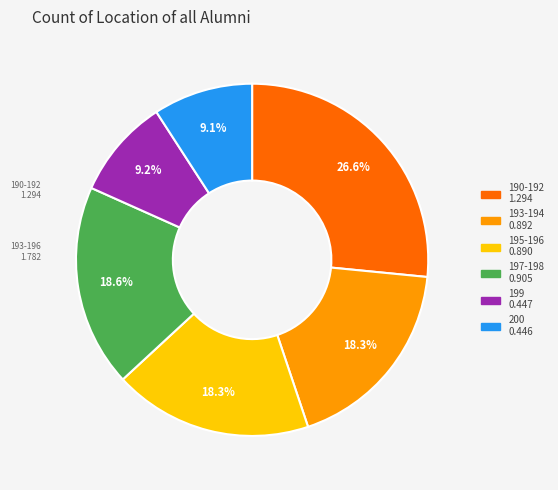

Does any single category account for the majority?

No